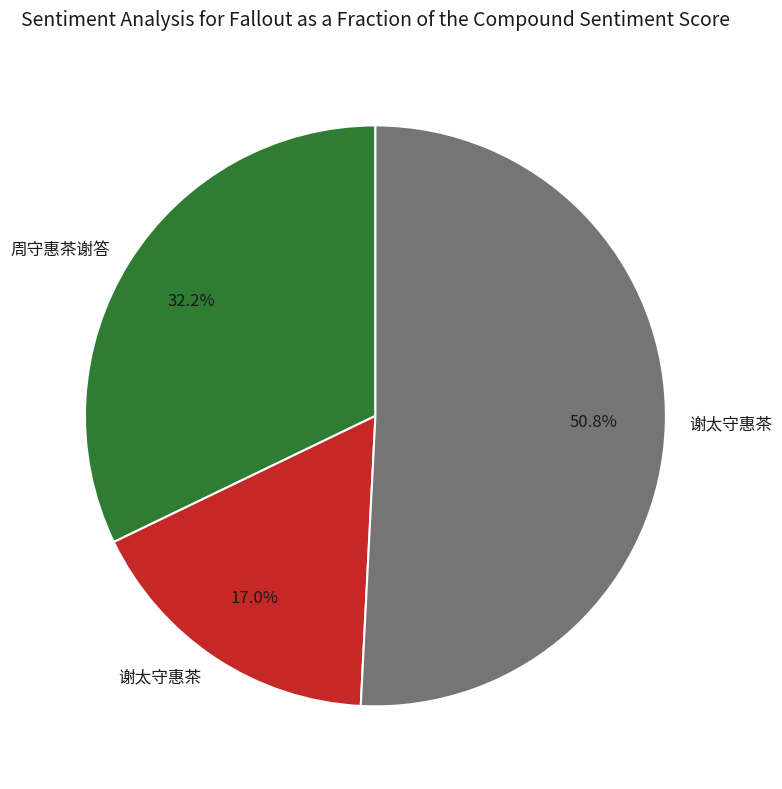

Is there any slice that represents more than half of the pie?

Yes